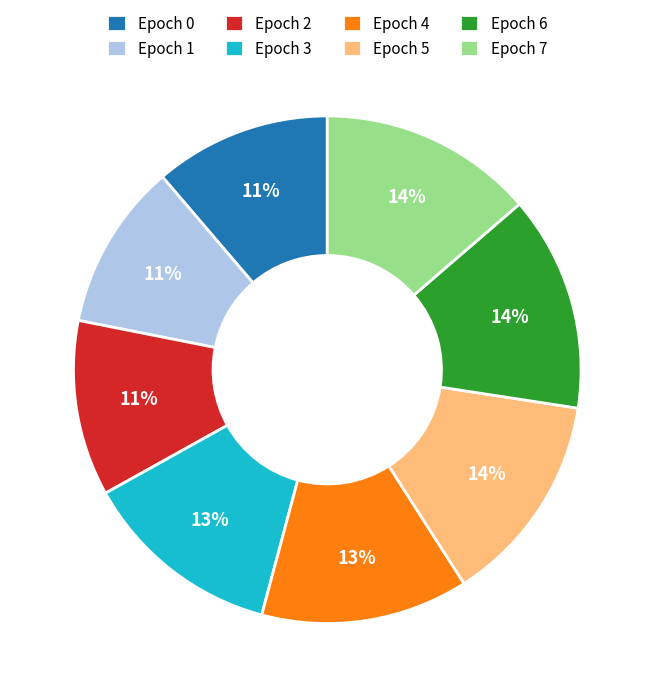

Is Epoch 7 the majority of the pie?

No